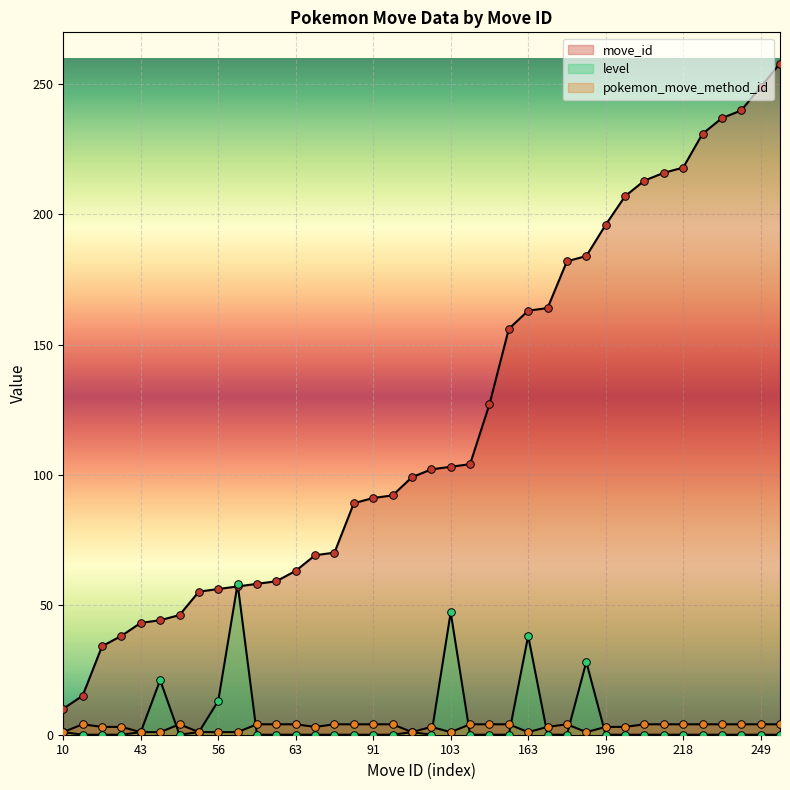

Which series has the largest Y range (max minus min)?

move_id